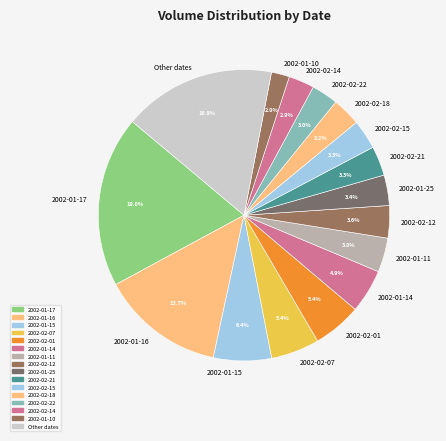

Which category has the smallest portion of the pie?

2002-01-10